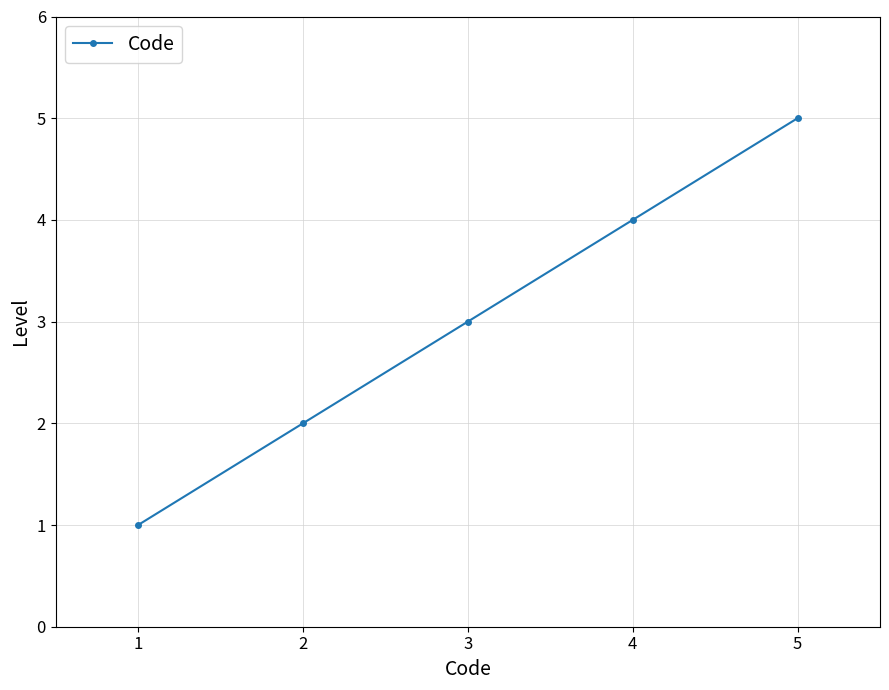

What is the sum of the values at 4 and 3?

7